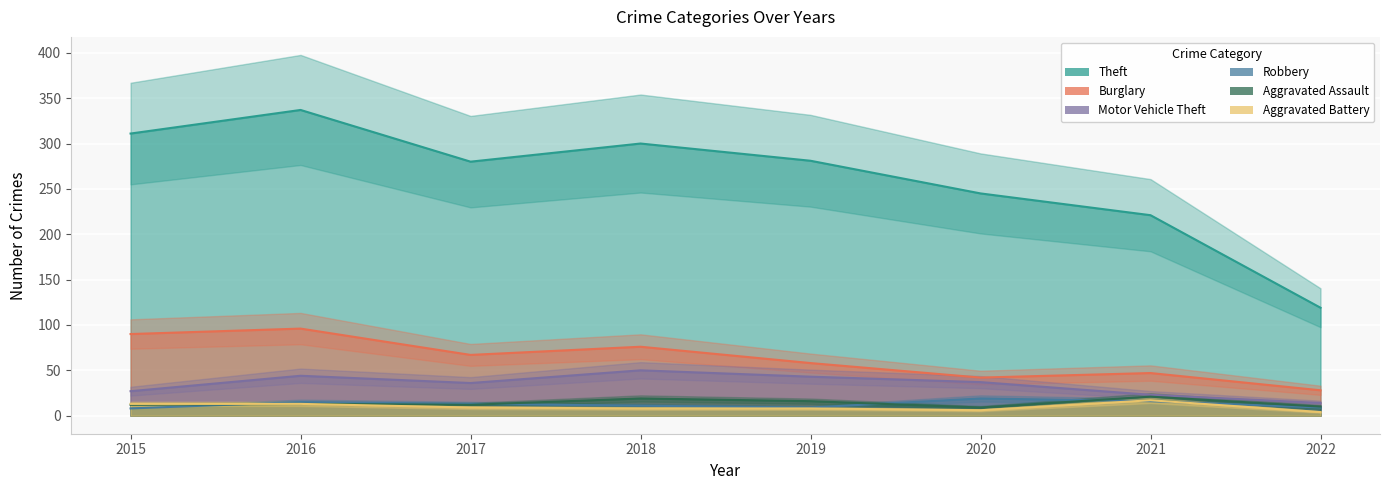

True or false: Motor Vehicle Theft and Aggravated Assault cross at least once.

False